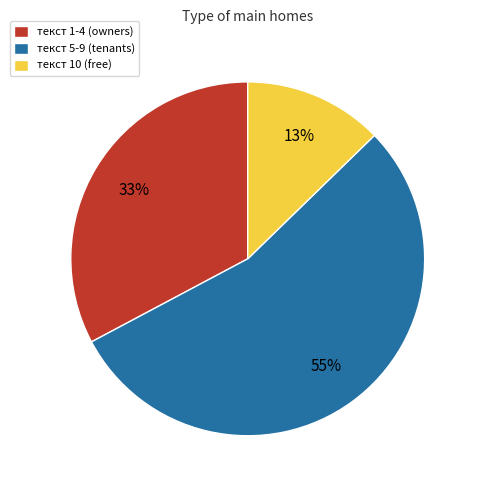

Which has a higher value, текст 1-4 (owners) or текст 10 (free)?

текст 1-4 (owners)